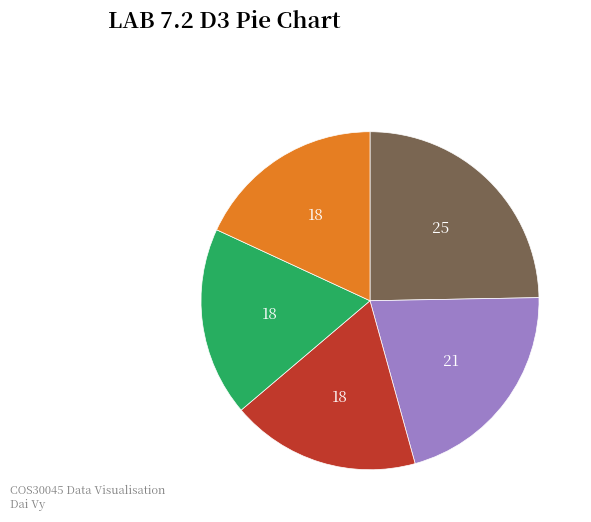

Does any single category account for the majority?

No